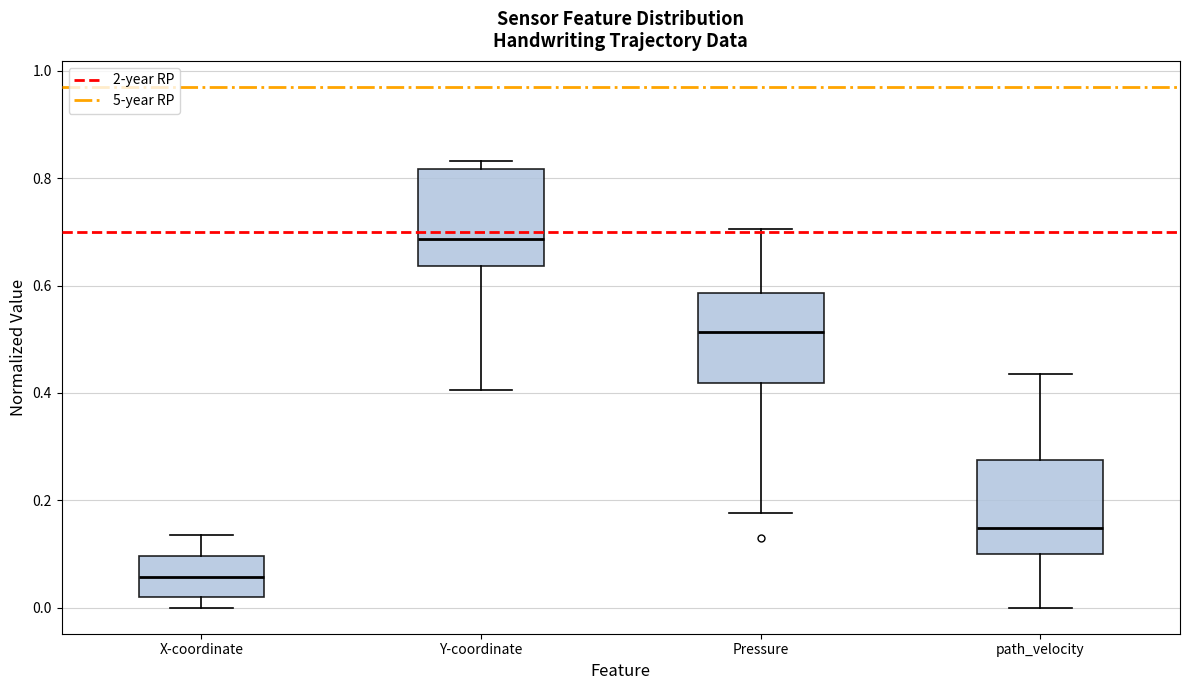

Reading left to right, transcribe this box plot: for each box, give where its median line is, the range the box spans, and where its two whiskers end, as read against the y-axis. The values are not printed on the chart, so give them approximately, as read against the axis.

X-coordinate: median 0.06, box 0.02 to 0.10, whiskers 0.00 to 0.14
Y-coordinate: median 0.68, box 0.64 to 0.82, whiskers 0.40 to 0.84
Pressure: median 0.52, box 0.42 to 0.58, whiskers 0.18 to 0.70
path_velocity: median 0.14, box 0.10 to 0.28, whiskers 0.00 to 0.44